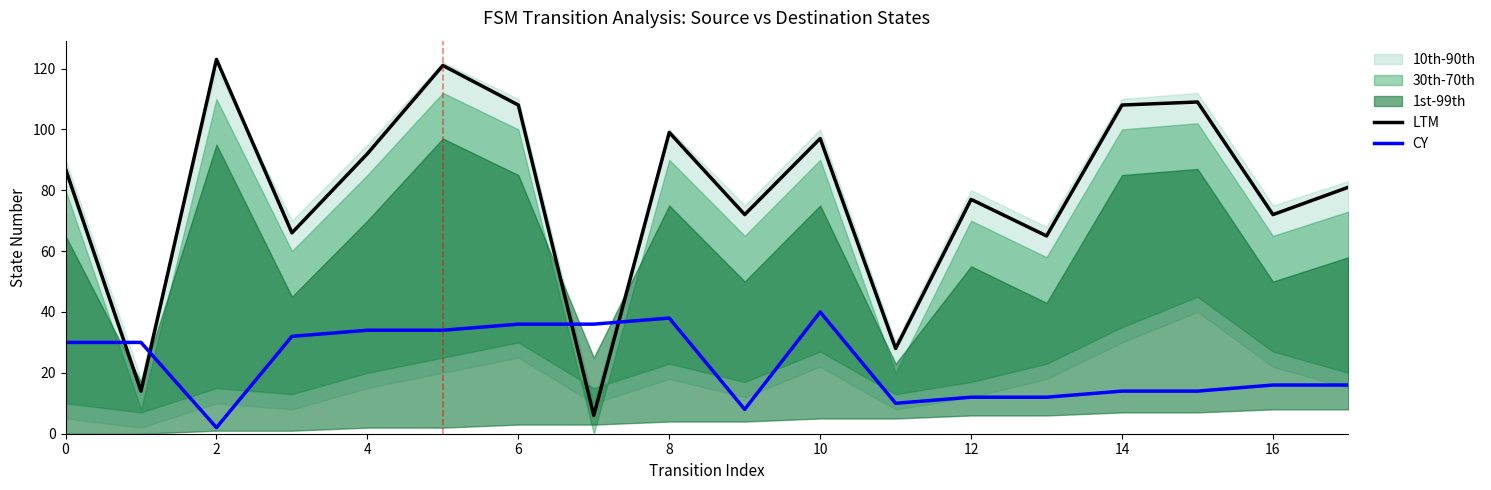

How many intersections are there between LTM and CY?

4